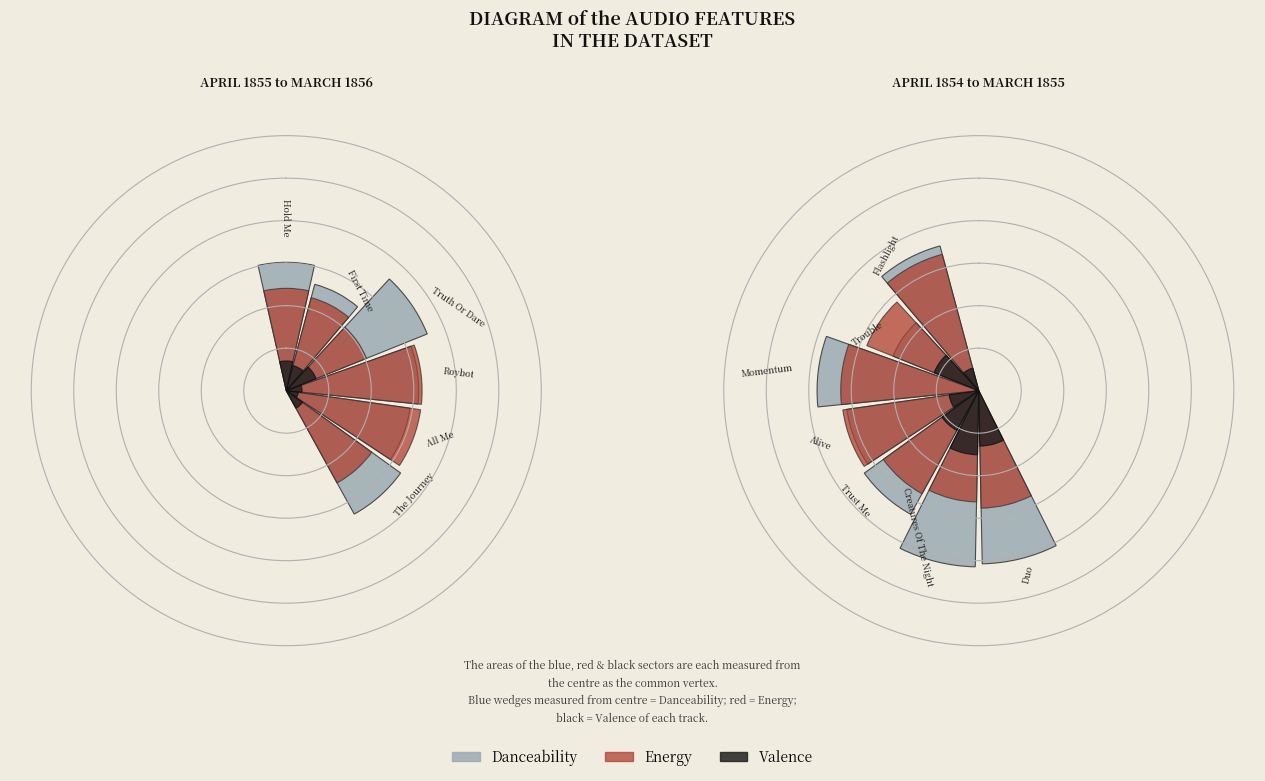

How many segments does this pie chart have?

7